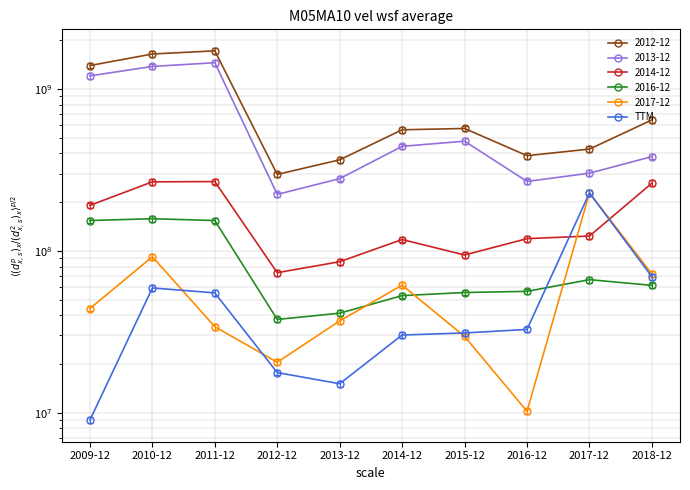

What is the ratio of the value at 2016-12 to the value at 2012-12?

1.8